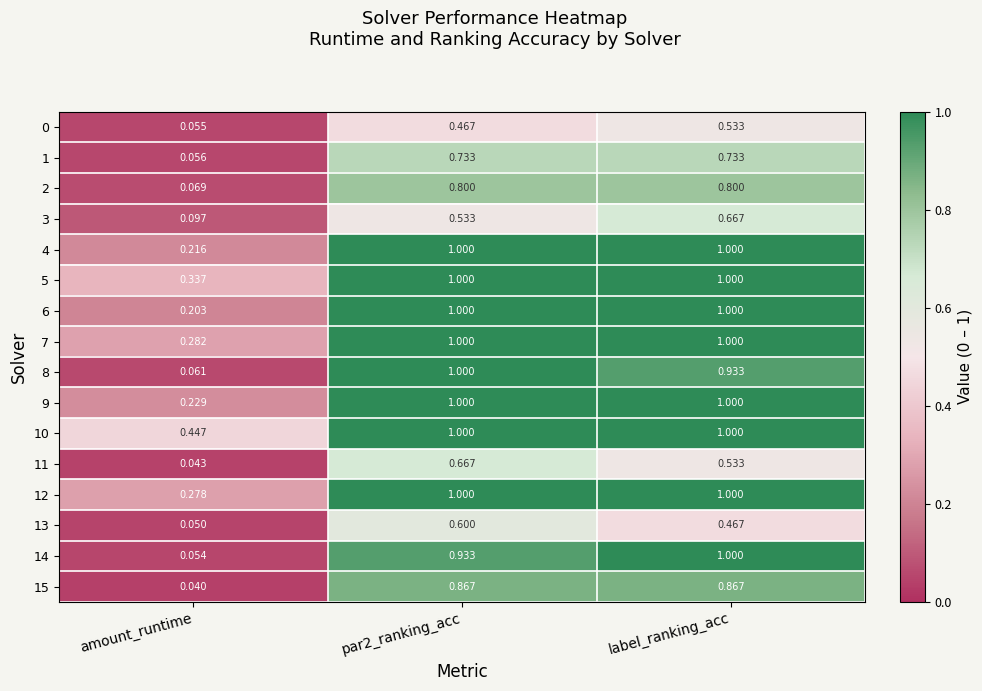

Is the value of 11 at amount_runtime greater than the value of 7 at par2_ranking_acc?

No